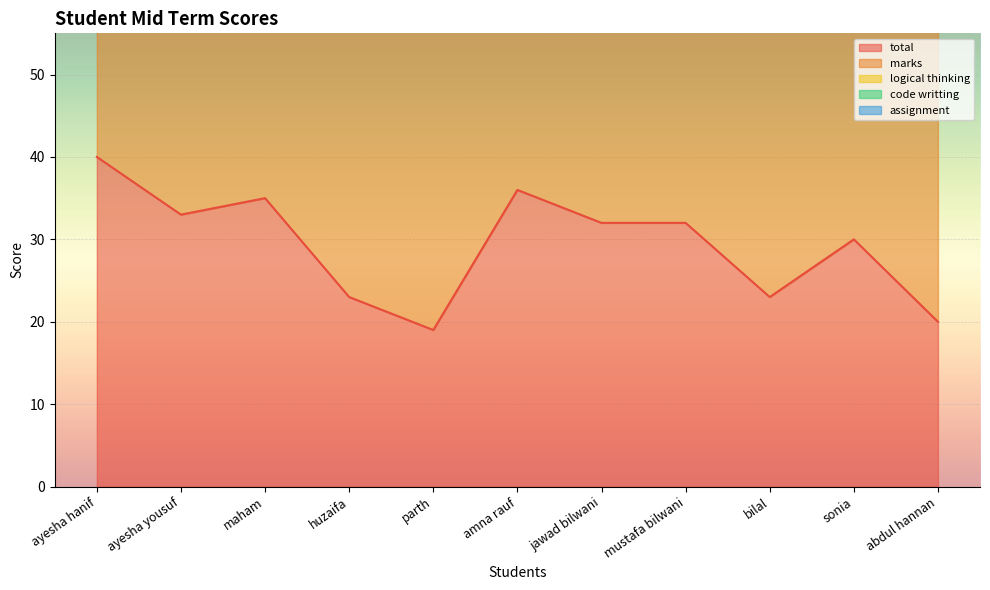

List the series in order of their peak value, highest first.

logical thinking, code writting, total